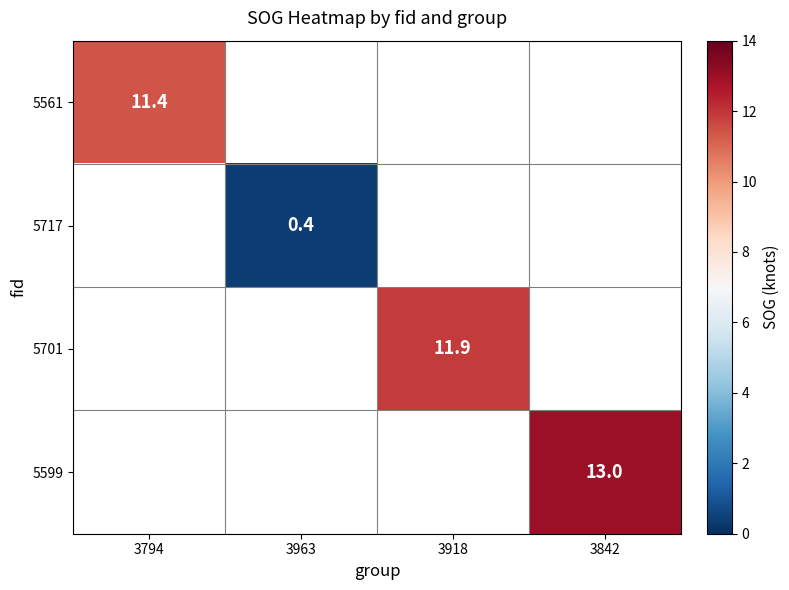

How many series are shown in this chart?

4